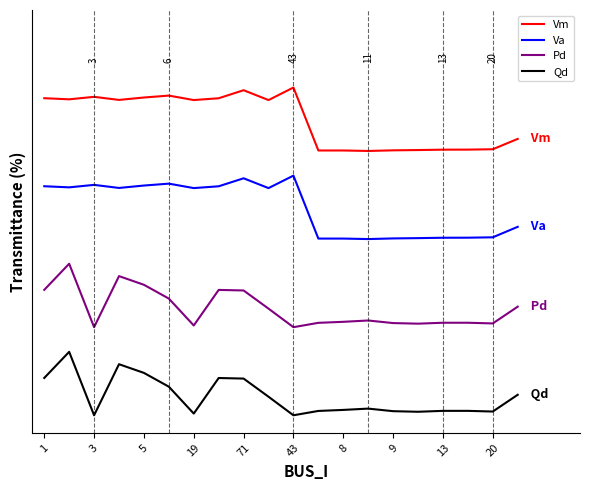

Reading right to left, transcribe all the data shown in this chart.

Vm: 0.8	0.8	0.8	0.8	0.8	0.8	0.8	0.8	0.8	0.9	0.9	0.9	0.9	0.9	0.9	0.9	0.9	0.9	0.9	0.9
Va: 0.5	0.5	0.5	0.5	0.5	0.5	0.5	0.5	0.5	0.7	0.6	0.7	0.6	0.6	0.7	0.7	0.6	0.7	0.6	0.6
Pd: 0.3	0.3	0.3	0.3	0.3	0.3	0.3	0.3	0.3	0.2	0.3	0.4	0.4	0.3	0.3	0.4	0.4	0.2	0.4	0.4
Qd: 0.1	0.0	0.0	0.0	0.0	0.0	0.0	0.0	0.0	0.0	0.1	0.1	0.1	0.0	0.1	0.1	0.1	0.0	0.2	0.1